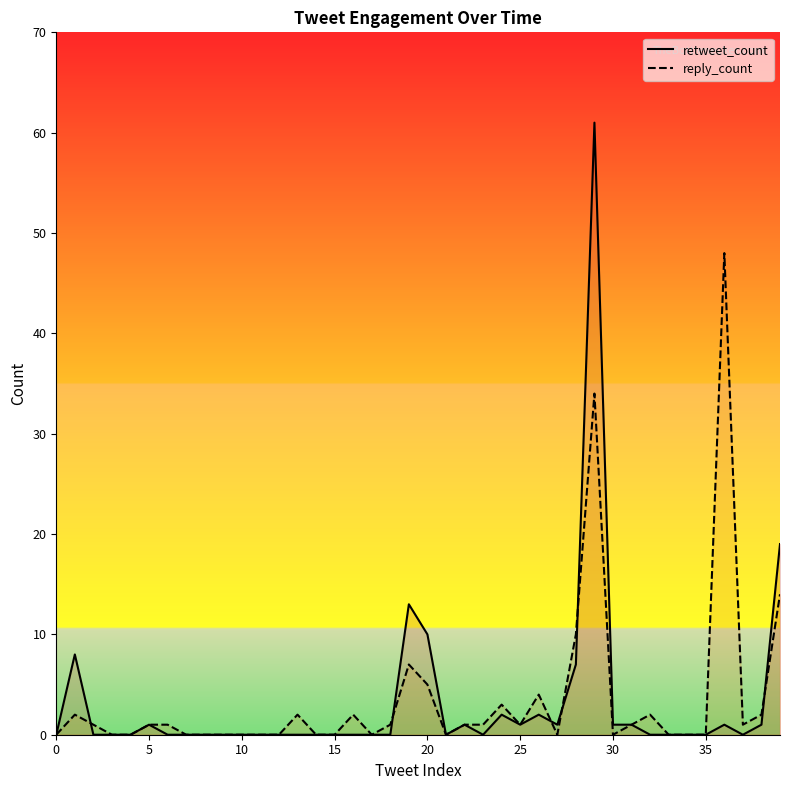

Which has a higher value, 14 or 27?

27